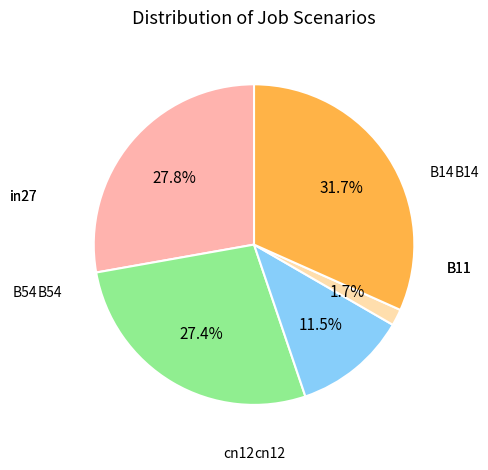

How many segments does this pie chart have?

5